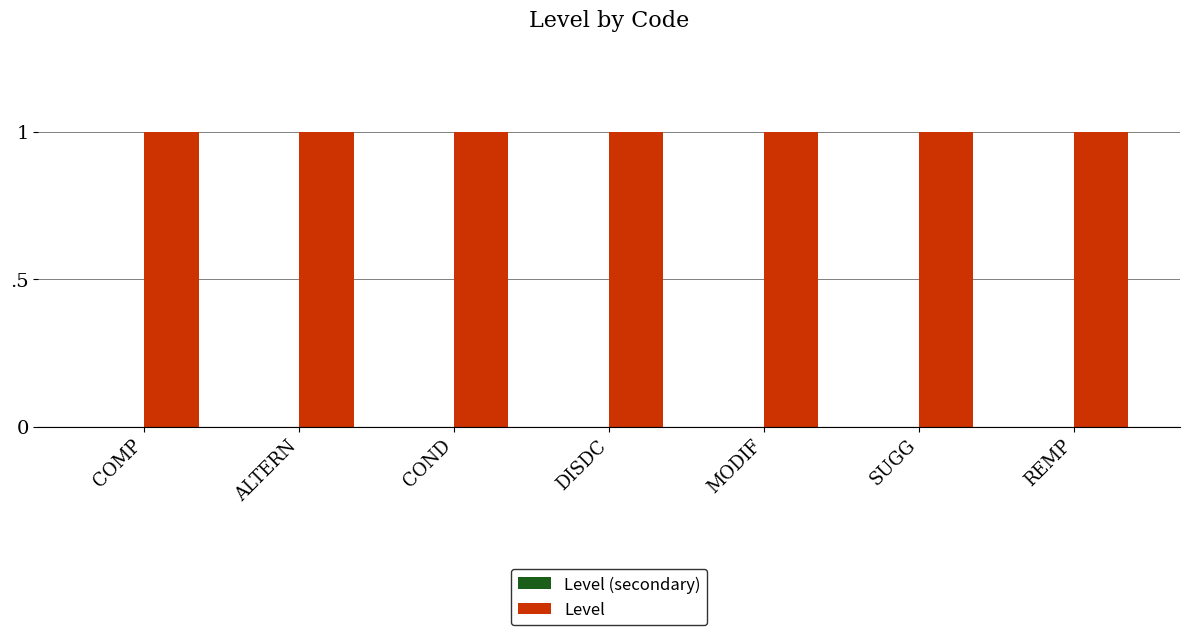

List the series in order of their overall mean, highest first.

Level, Level (secondary)